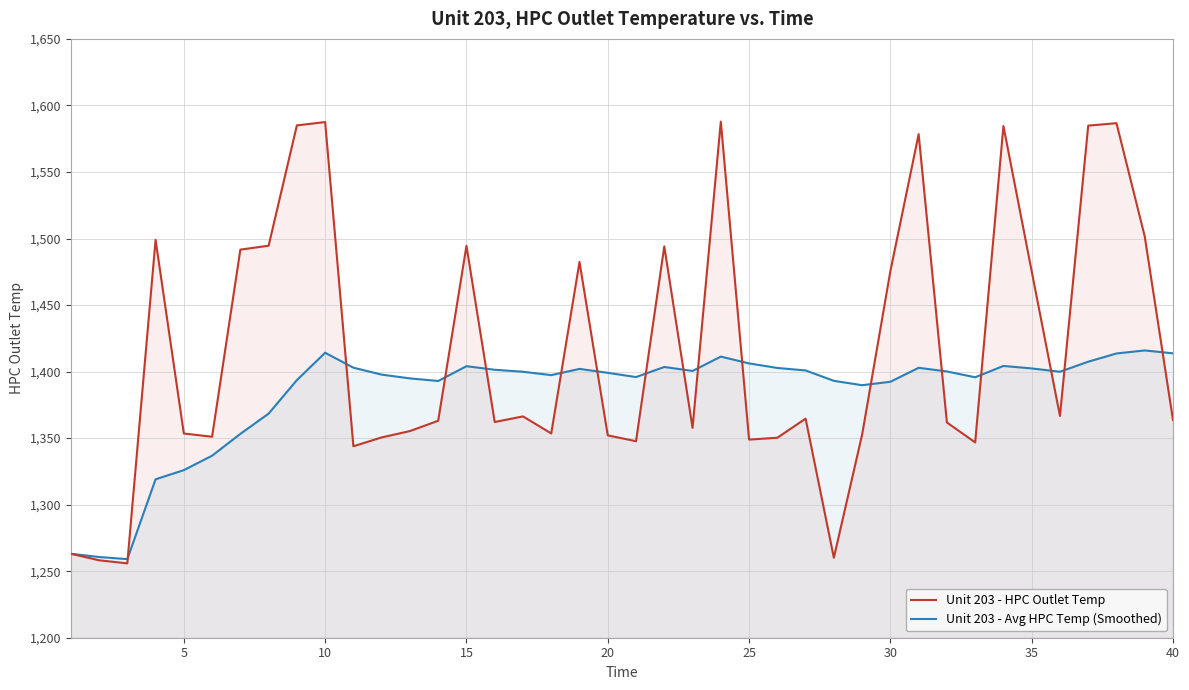

Which series has the largest range (max minus min)?

Unit 203 - HPC Outlet Temp